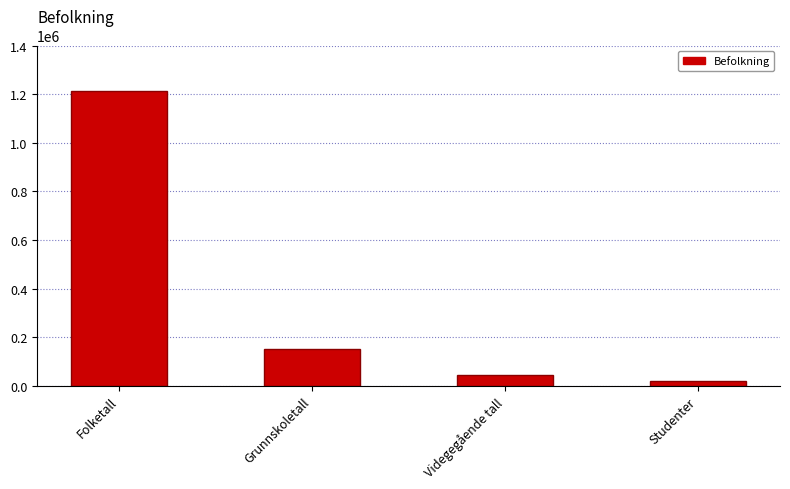

True or false: the data shows 152842 at Grunnskoletall.

True